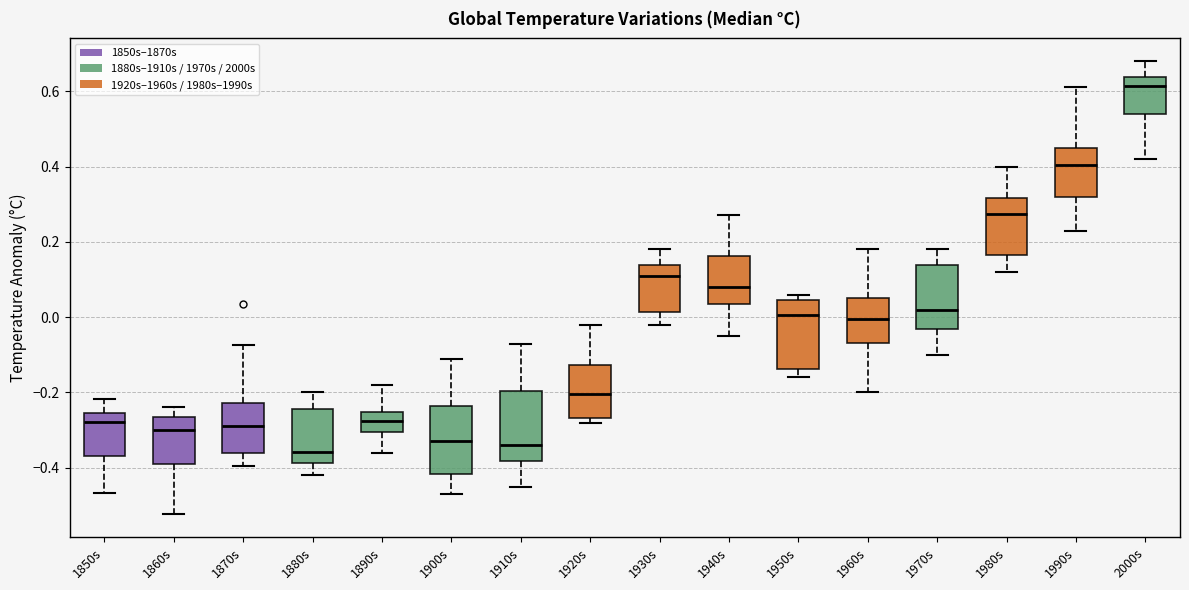

Reading left to right, read every box against the y-axis: the position of its median line, the range the box covers, and the ends of its whiskers. The values are not printed on the chart, so give them approximately, as read against the axis.

1850s: median -0.28, box -0.36 to -0.26, whiskers -0.46 to -0.22
1860s: median -0.30, box -0.40 to -0.26, whiskers -0.52 to -0.24
1870s: median -0.28, box -0.36 to -0.22, whiskers -0.40 to -0.08
1880s: median -0.36, box -0.38 to -0.24, whiskers -0.42 to -0.20
1890s: median -0.28, box -0.30 to -0.26, whiskers -0.36 to -0.18
1900s: median -0.32, box -0.42 to -0.24, whiskers -0.46 to -0.10
1910s: median -0.34, box -0.38 to -0.20, whiskers -0.44 to -0.06
1920s: median -0.20, box -0.26 to -0.12, whiskers -0.28 to -0.02
1930s: median 0.12, box 0.02 to 0.14, whiskers -0.02 to 0.18
1940s: median 0.08, box 0.04 to 0.16, whiskers -0.04 to 0.28
1950s: median 0.00, box -0.14 to 0.04, whiskers -0.16 to 0.06
1960s: median 0.00, box -0.06 to 0.06, whiskers -0.20 to 0.18
1970s: median 0.02, box -0.04 to 0.14, whiskers -0.10 to 0.18
1980s: median 0.28, box 0.16 to 0.32, whiskers 0.12 to 0.40
1990s: median 0.40, box 0.32 to 0.46, whiskers 0.24 to 0.62
2000s: median 0.62, box 0.54 to 0.64, whiskers 0.42 to 0.68